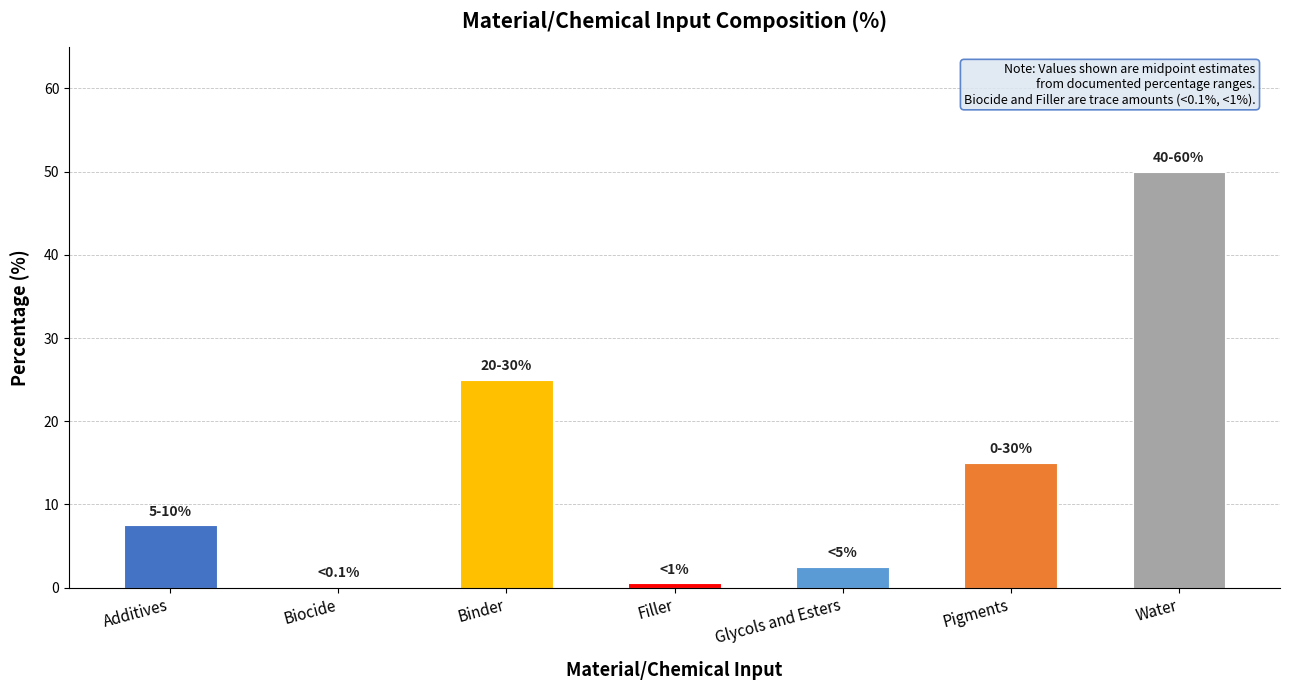

Are the bars grouped side by side (vs. stacked)?

No